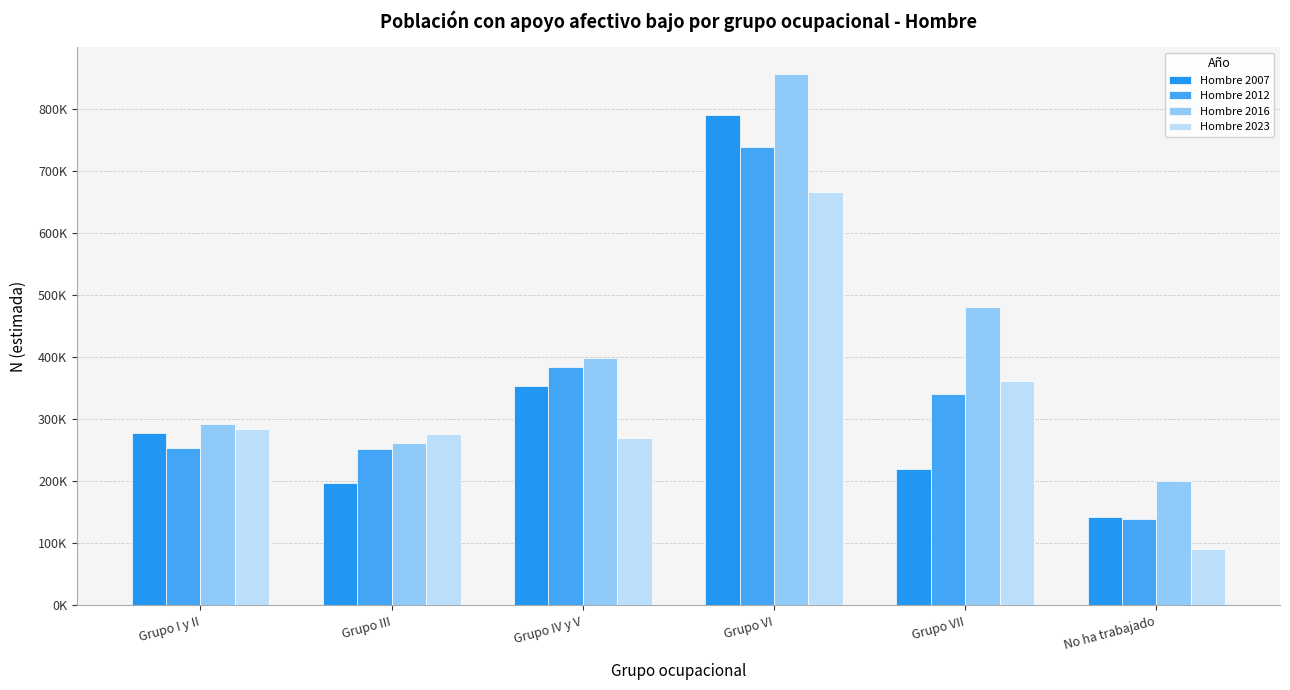

What are all the series names shown in the legend?

Hombre 2007, Hombre 2012, Hombre 2016, Hombre 2023